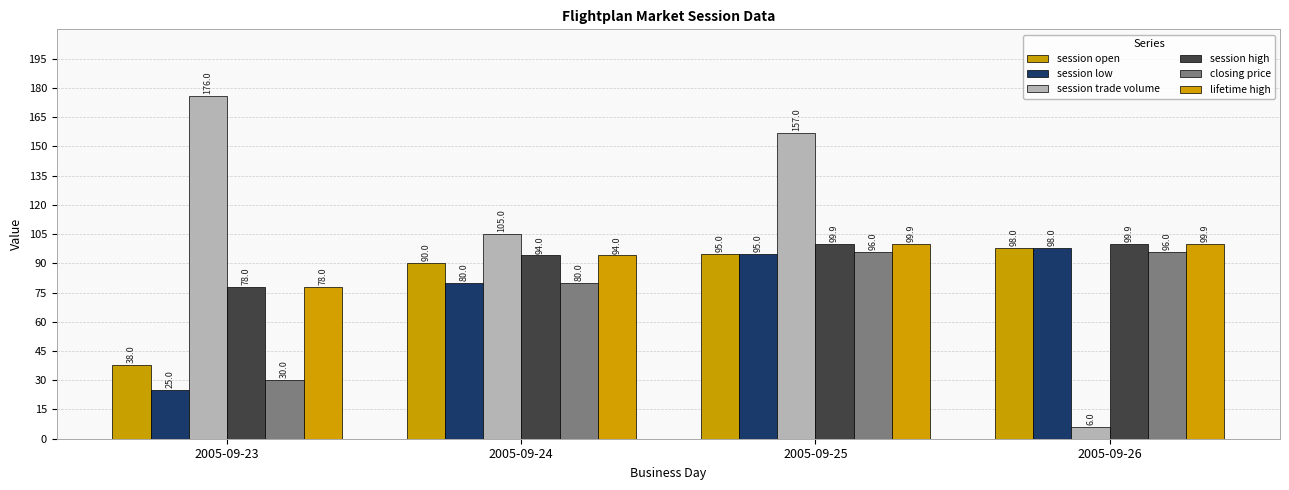

How many data points does each series have?

4